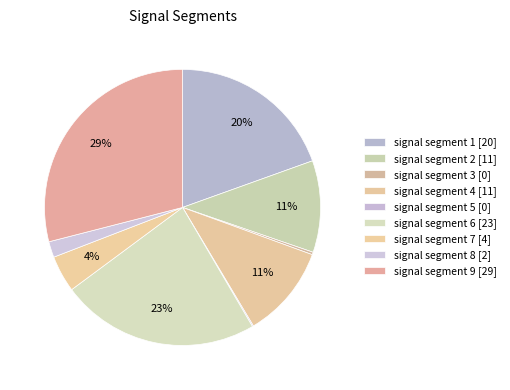

True or false: signal segment 2 accounts for 1% of the total.

False